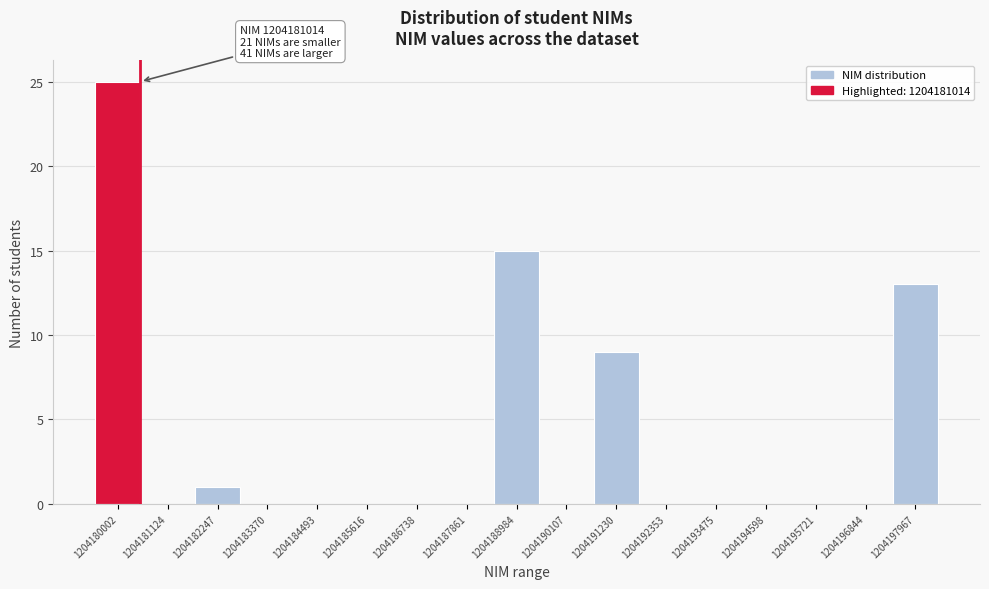

Reading left to right, extract all data points from this chart.

1204180002=25	1204181124=0	1204182247=1	1204183370=0	1204184493=0	1204185616=0	1204186738=0	1204187861=0	1204188984=15	1204190107=0	1204191230=9	1204192353=0	1204193475=0	1204194598=0	1204195721=0	1204196844=0	1204197967=13